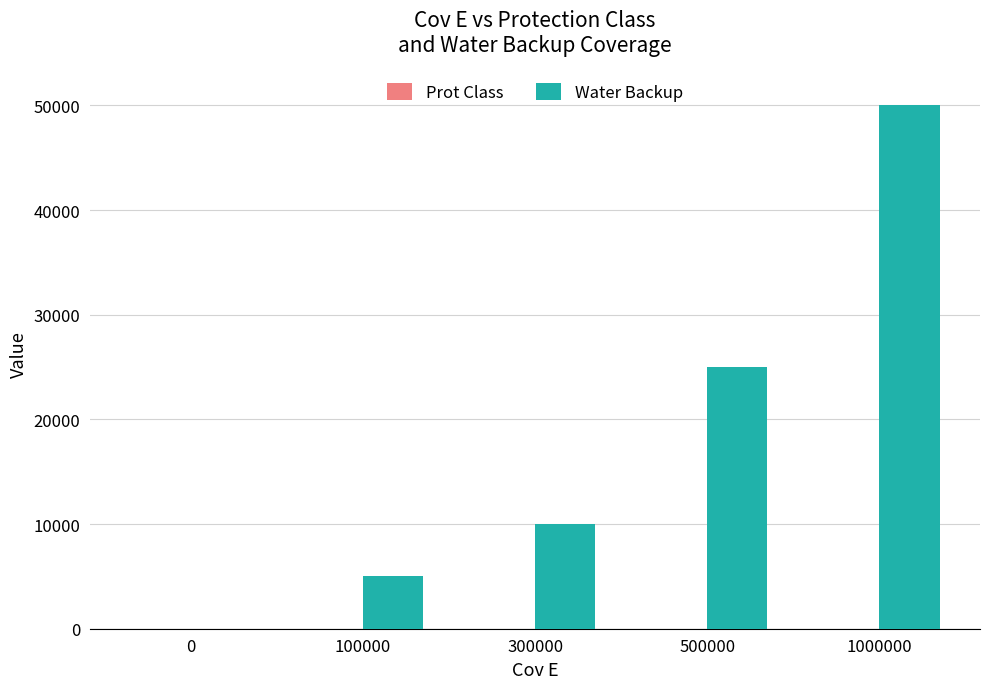

How many groups of bars are there?

5